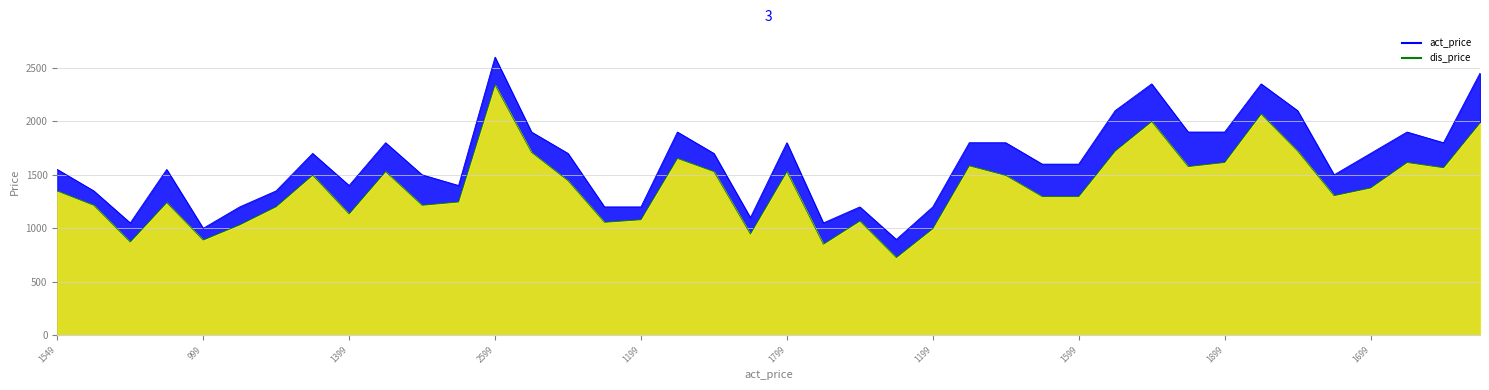

What is the difference between the maximum and minimum values in the dis_price series?

1614.1